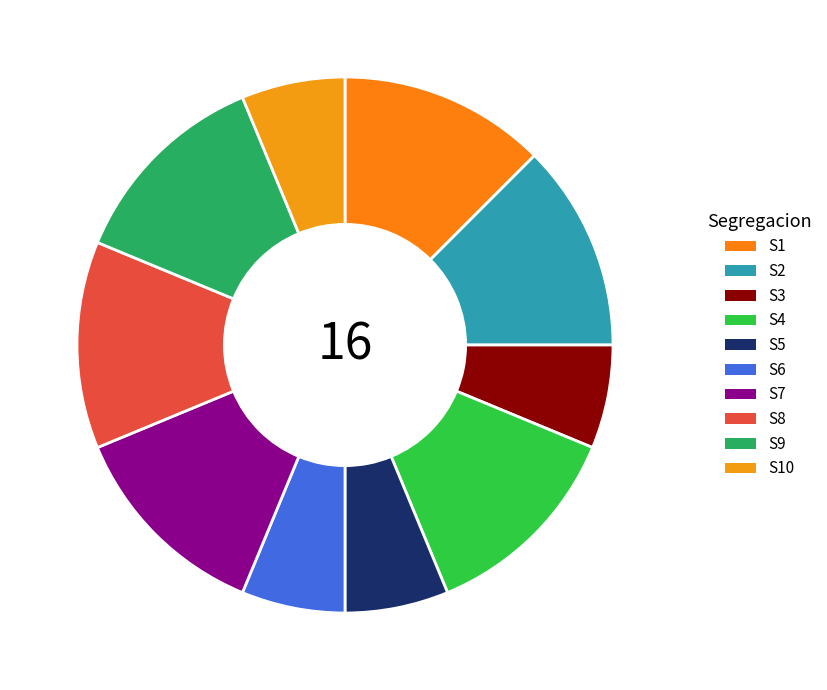

Is S10 the majority of the pie?

No